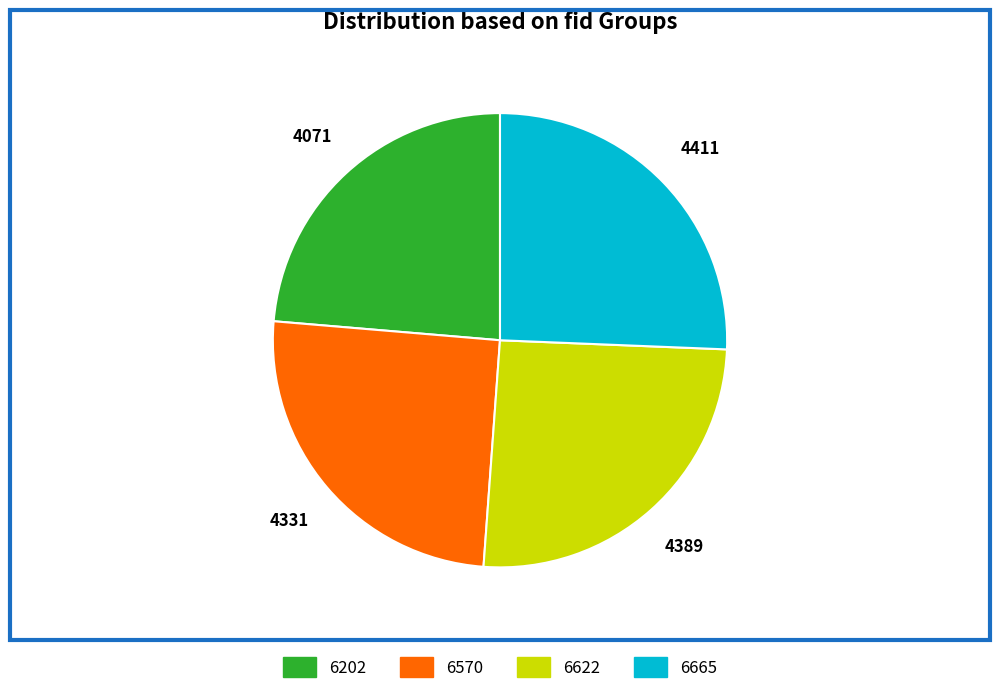

Which slice is the smallest?

6202